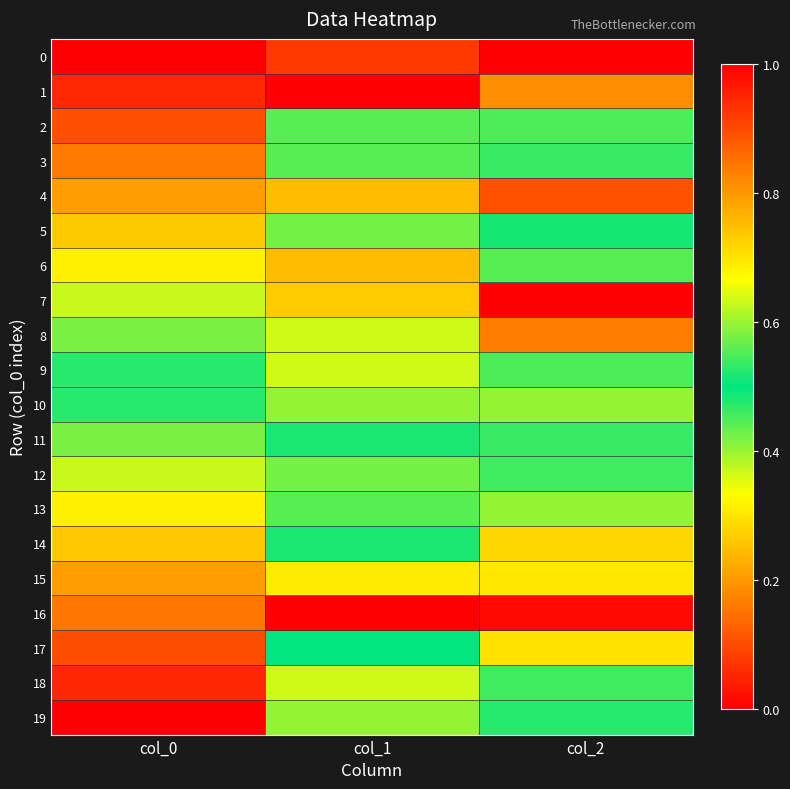

Reading left to right, transcribe all the data shown in this chart.

0: col_0=0.0	col_1=0.1	col_2=0.0
1: col_0=0.1	col_1=1.0	col_2=0.8
2: col_0=0.1	col_1=0.6	col_2=0.5
3: col_0=0.2	col_1=0.4	col_2=0.5
4: col_0=0.2	col_1=0.8	col_2=0.9
5: col_0=0.3	col_1=0.4	col_2=0.5
6: col_0=0.3	col_1=0.8	col_2=0.6
7: col_0=0.4	col_1=0.7	col_2=1.0
8: col_0=0.4	col_1=0.4	col_2=0.2
9: col_0=0.5	col_1=0.6	col_2=0.6
10: col_0=0.5	col_1=0.4	col_2=0.4
11: col_0=0.6	col_1=0.5	col_2=0.5
12: col_0=0.6	col_1=0.4	col_2=0.5
13: col_0=0.7	col_1=0.6	col_2=0.4
14: col_0=0.7	col_1=0.5	col_2=0.7
15: col_0=0.8	col_1=0.3	col_2=0.3
16: col_0=0.8	col_1=0.0	col_2=0.0
17: col_0=0.9	col_1=0.5	col_2=0.7
18: col_0=0.9	col_1=0.6	col_2=0.5
19: col_0=1.0	col_1=0.6	col_2=0.5